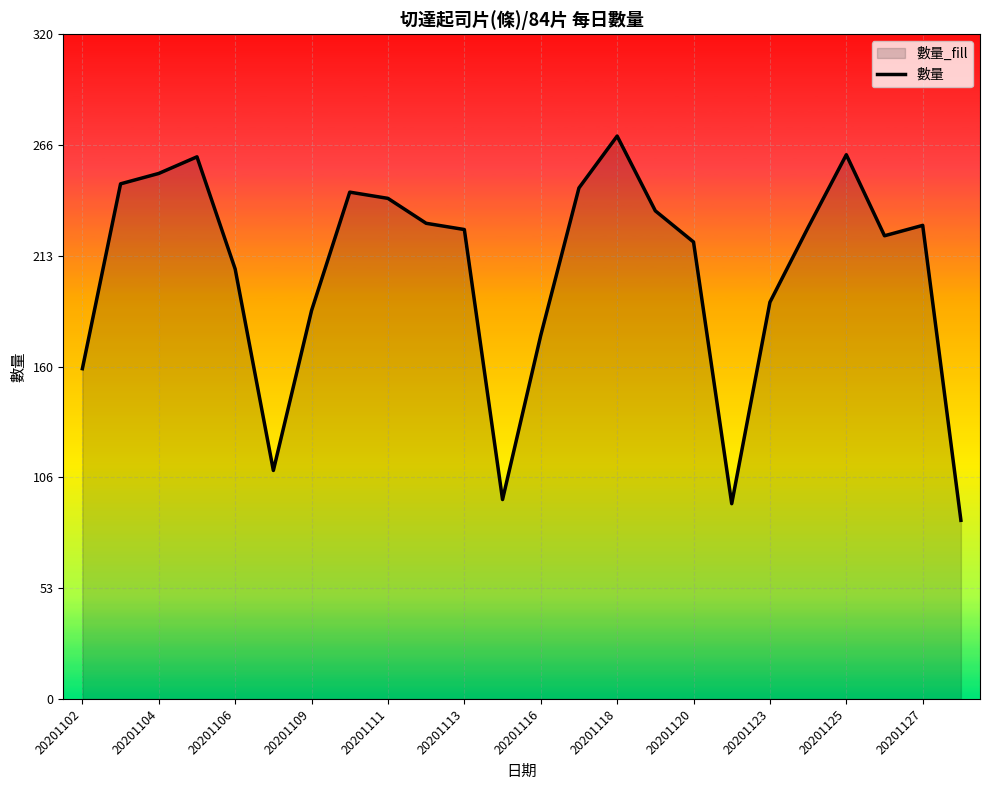

Reading left to right, list all the values displayed in this chart.

159	248	253	261	207	110	187	244	241	229	226	96	175	246	271	235	220	94	191	227	262	223	228	86